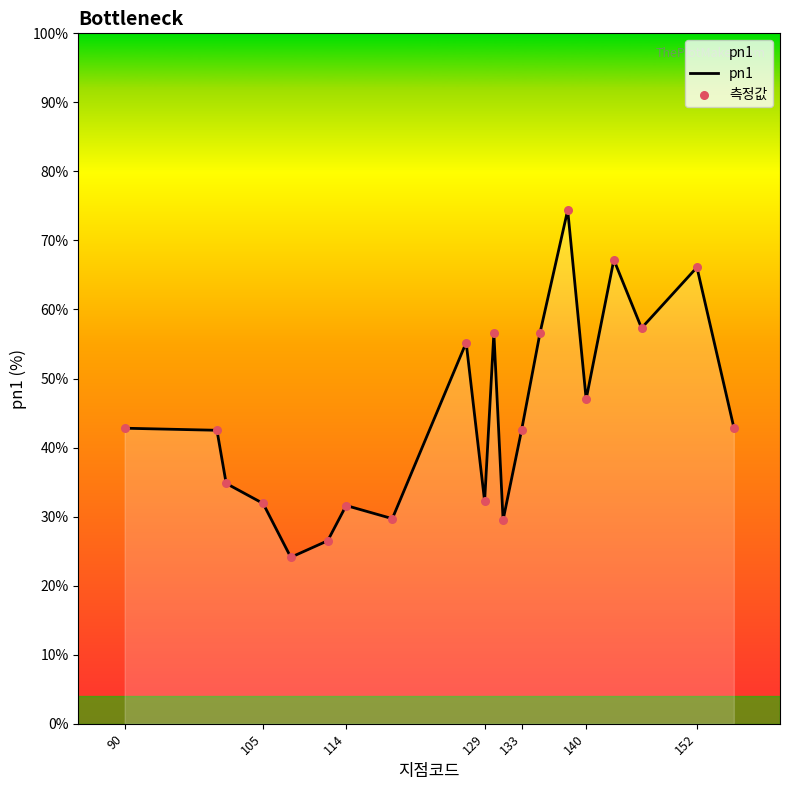

What is the minimum value shown in the chart?

24.1